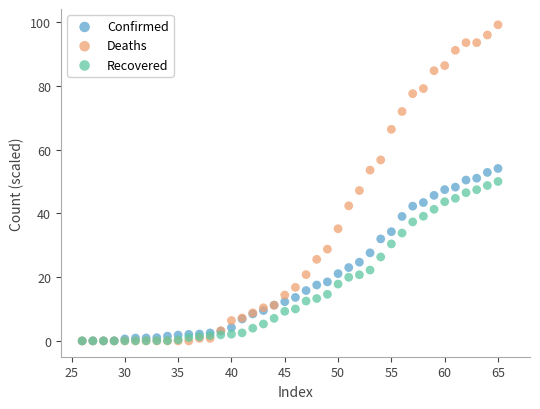

Which series contains the highest Y value?

Deaths